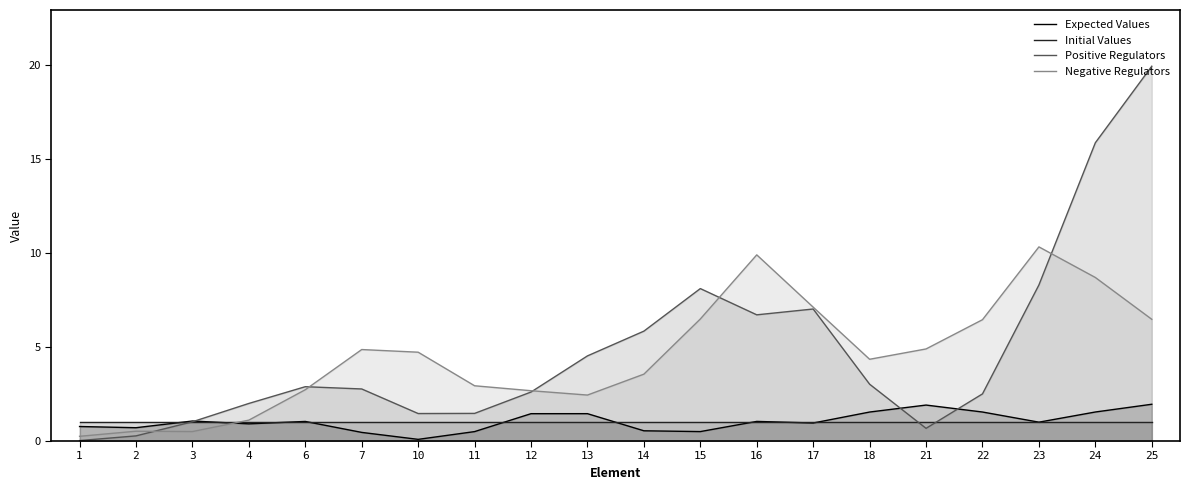

Rank the series at 15 from highest to lowest value.

Positive Regulators, Negative Regulators, Initial Values, Expected Values